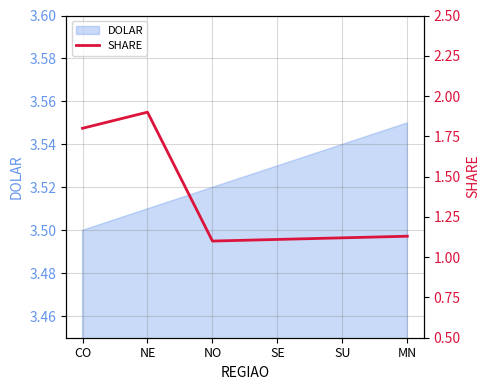

The DOLAR series shows 6.2 at SU. True or false?

False